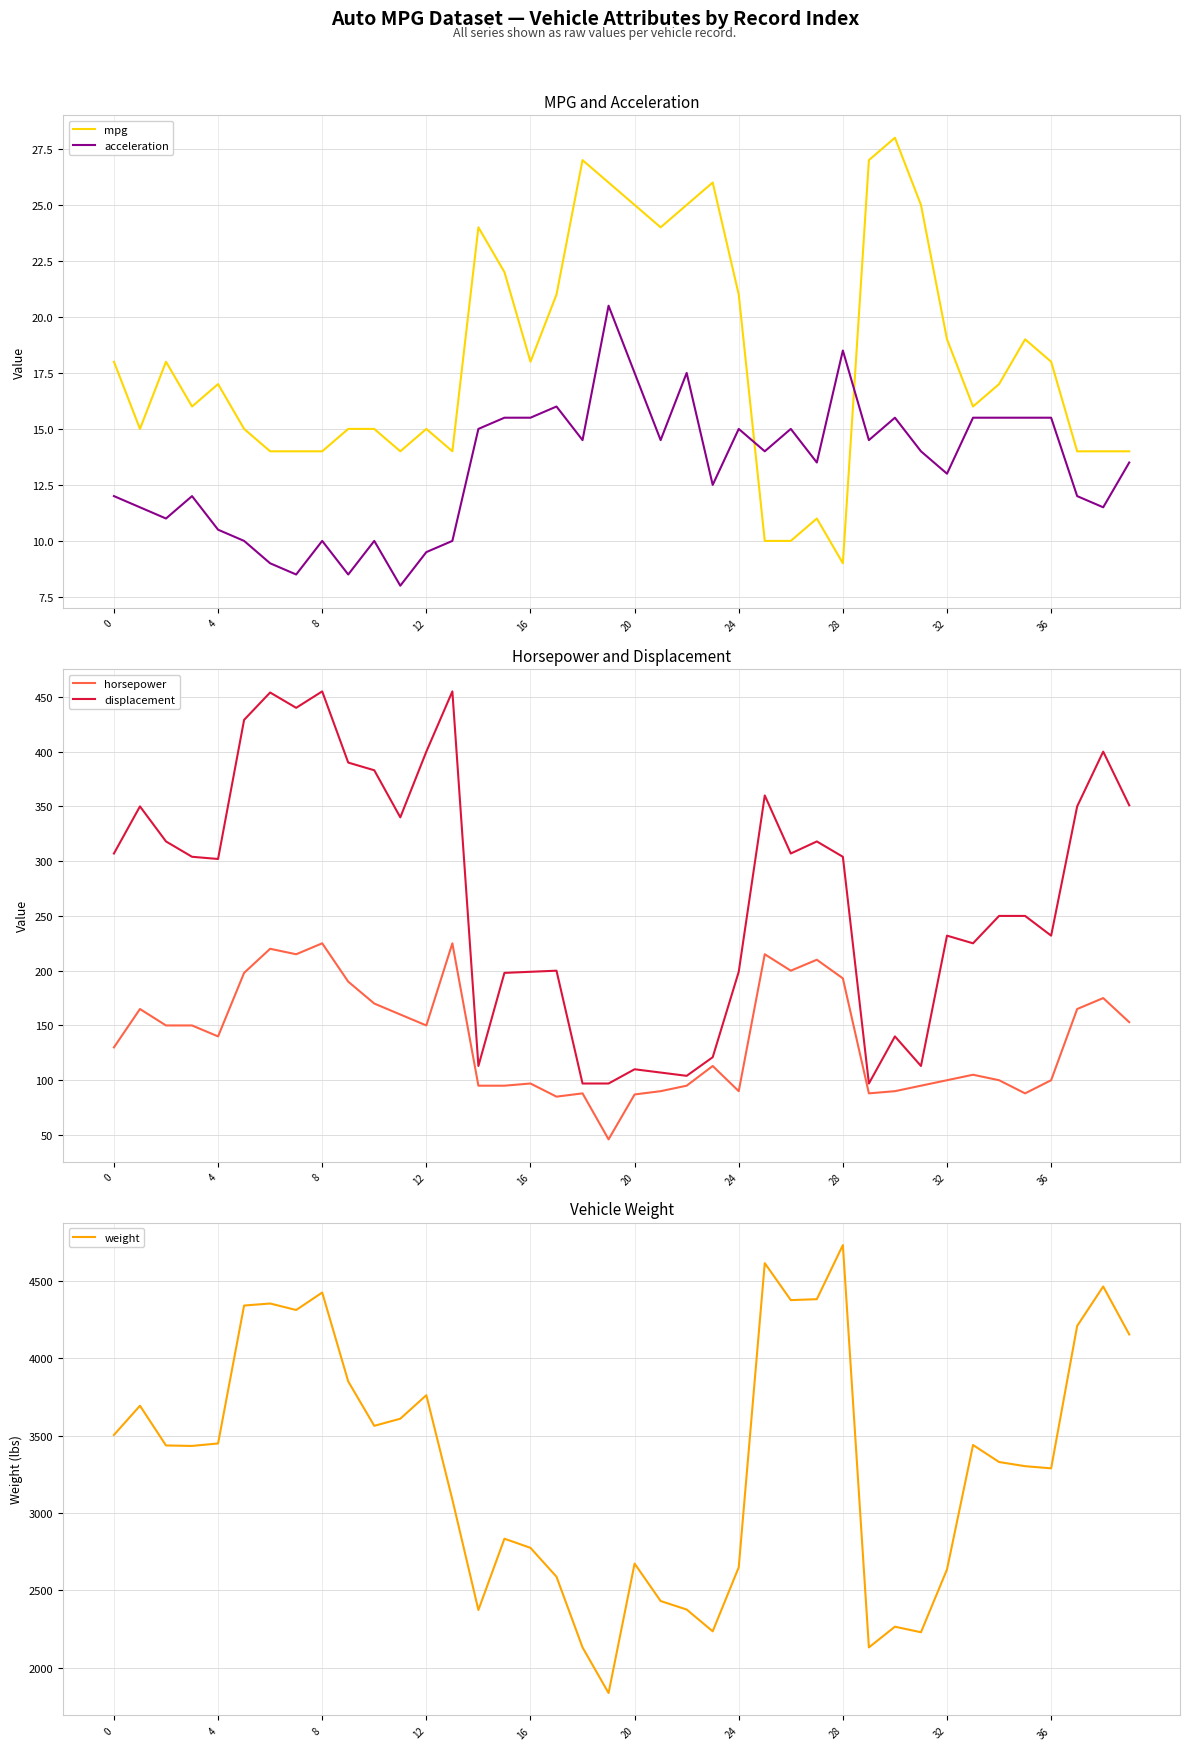

How many interior local valleys does the horsepower series have?

9